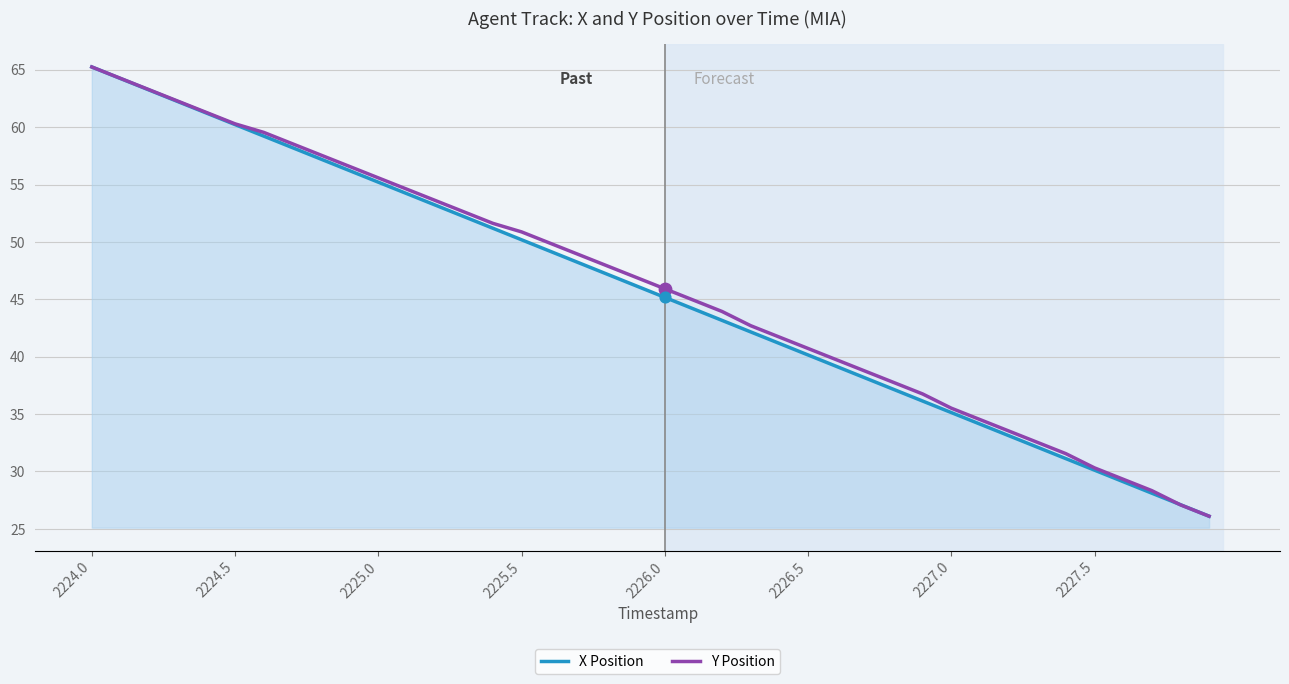

What is the highest value of the X Position series?

65.2